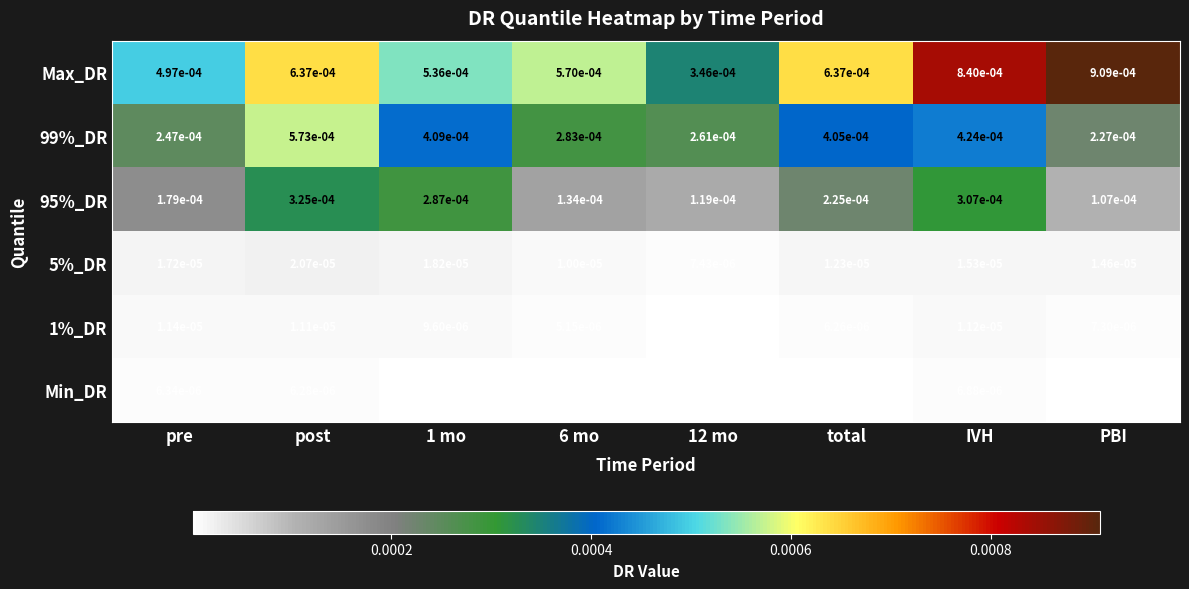

Which series has the largest total across all categories?

Max_DR